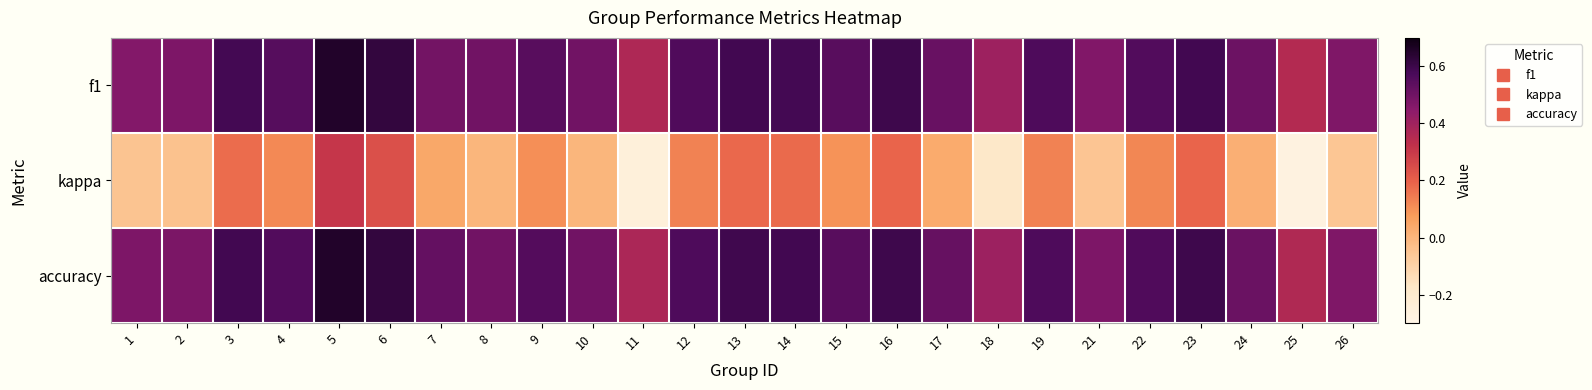

List the series in order of their peak value, highest first.

accuracy, f1, kappa